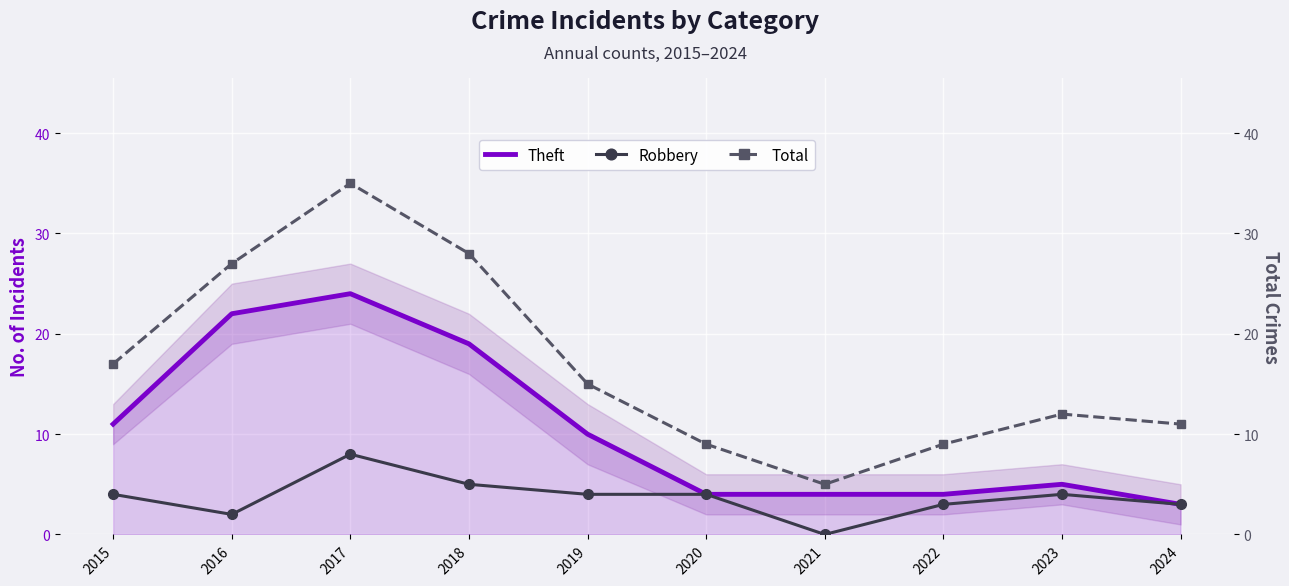

How many values in Robbery are above zero?

9